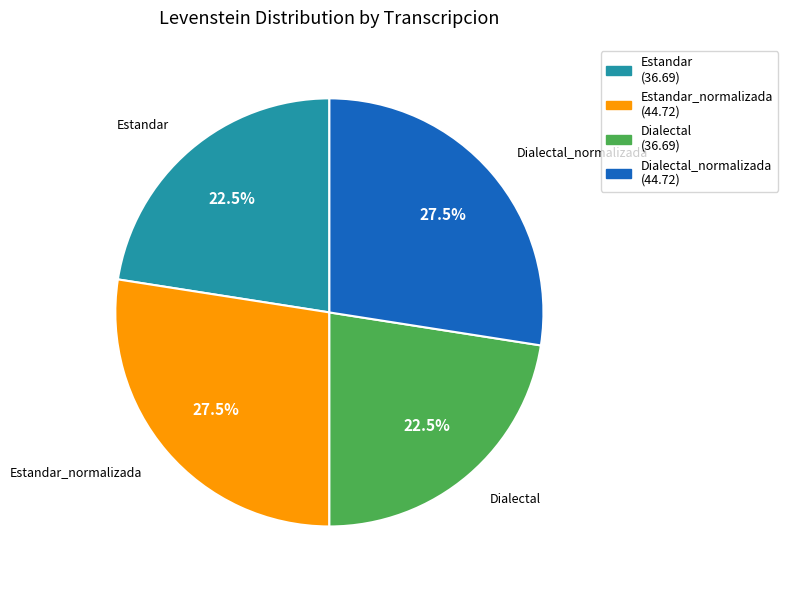

Is there a majority slice in this chart?

No